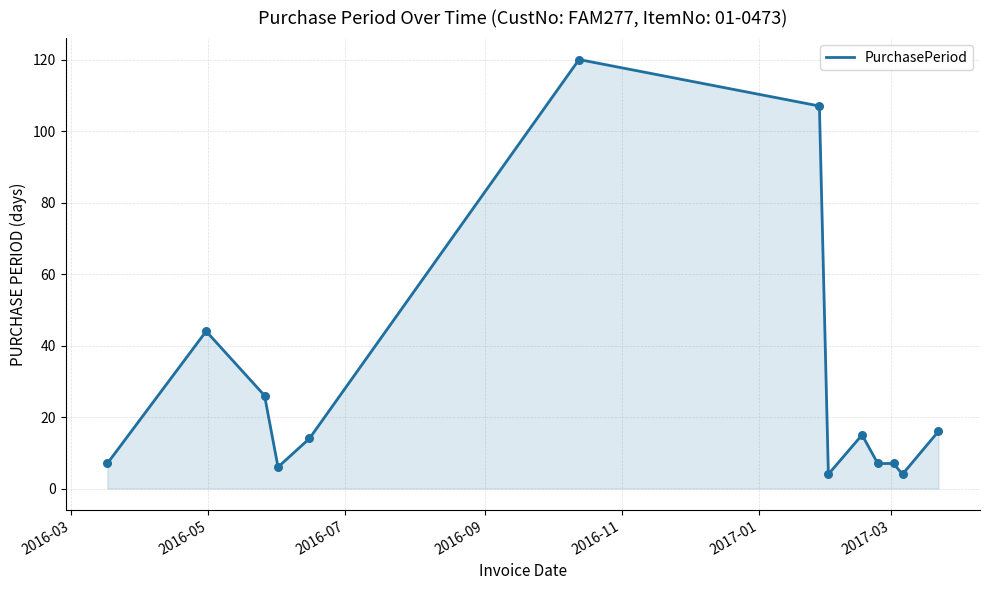

What is the greatest value displayed?

120